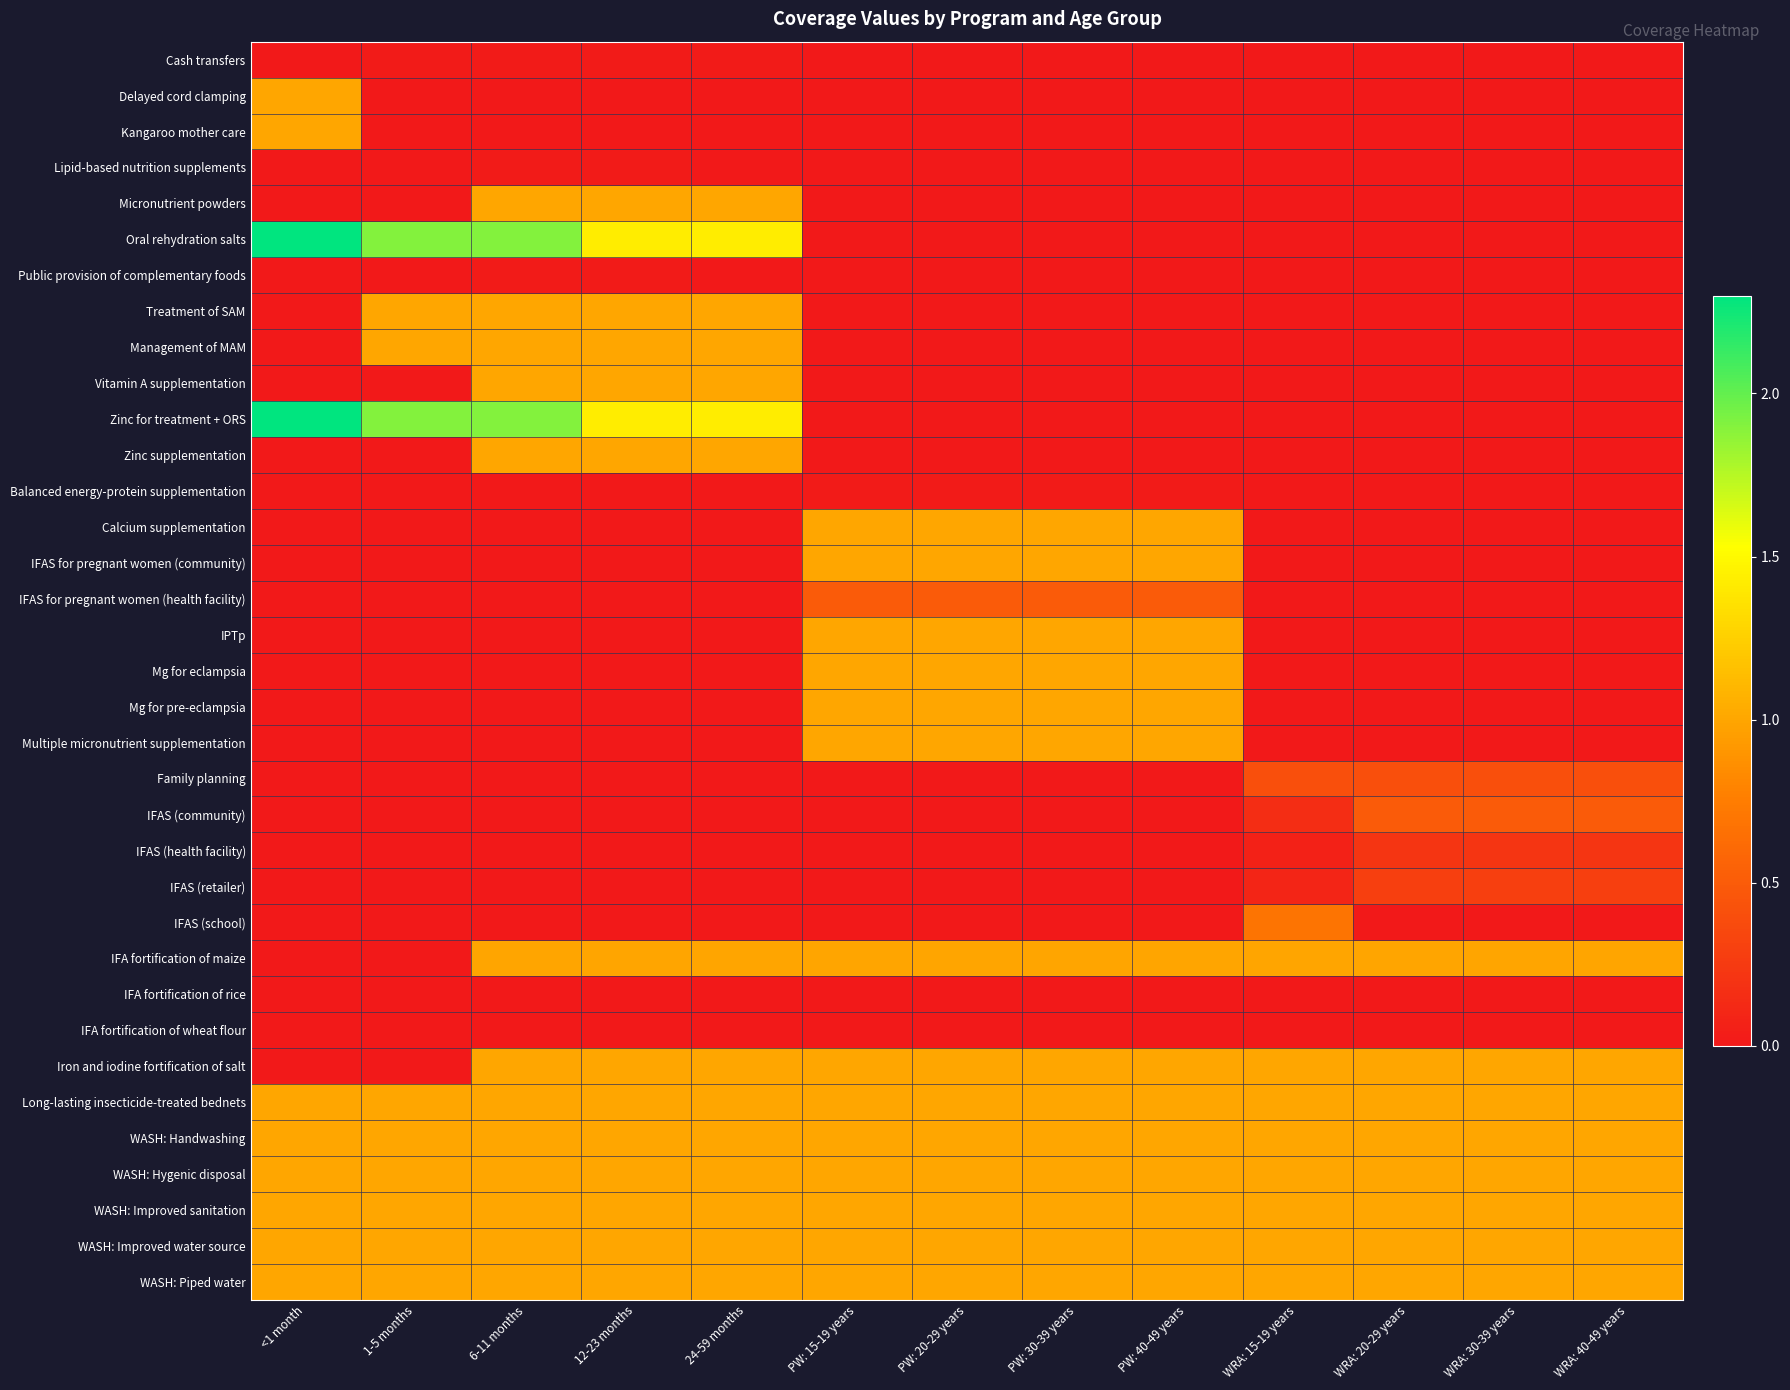

Which series changed the most between 24-59 months and PW: 15-19 years?

Oral rehydration salts